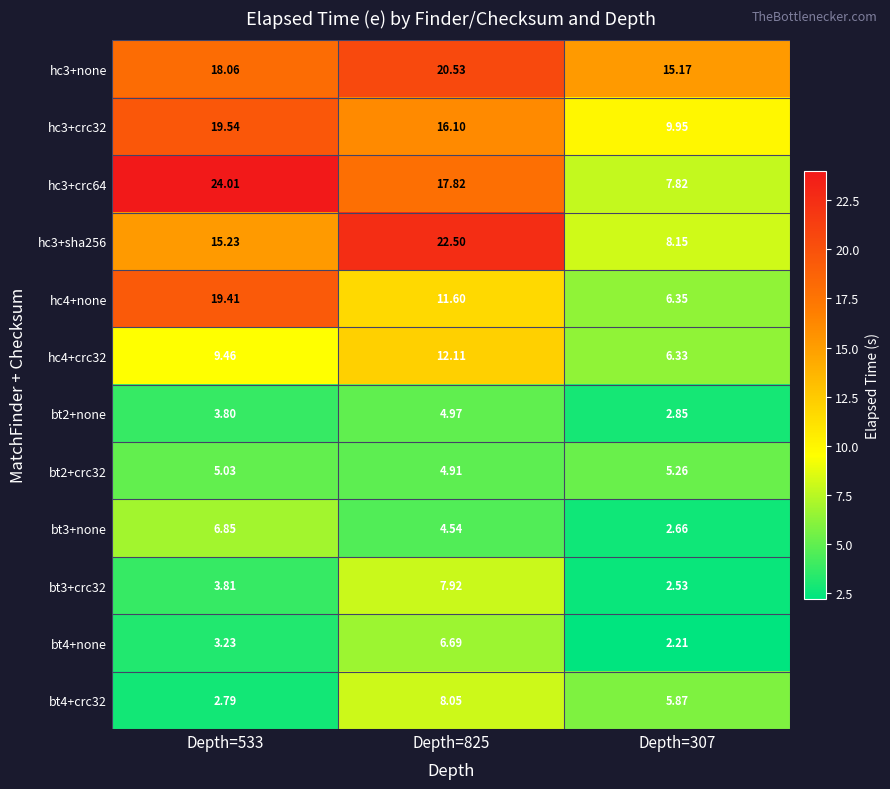

Is the value of bt2+none at Depth=533 greater than the value of hc3+crc32 at Depth=825?

No